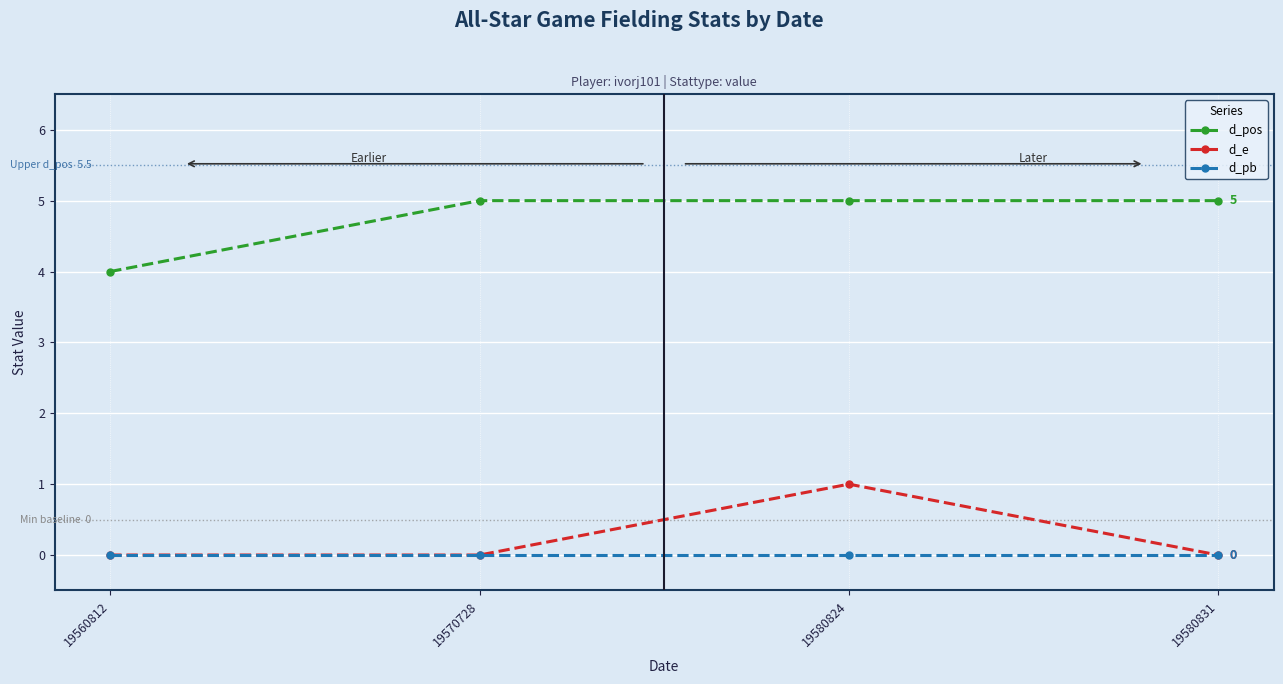

Is the value of d_pos at 19580824 greater than the value of d_e at 19570728?

Yes